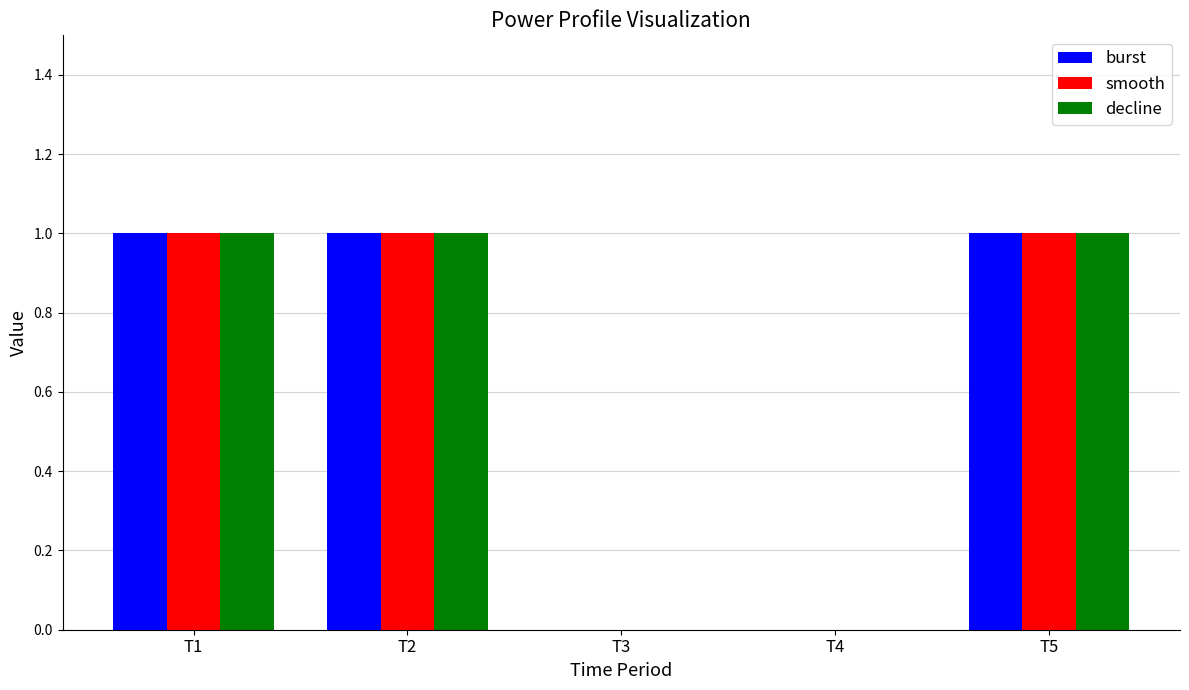

What is the approximate value of decline at T1?

1